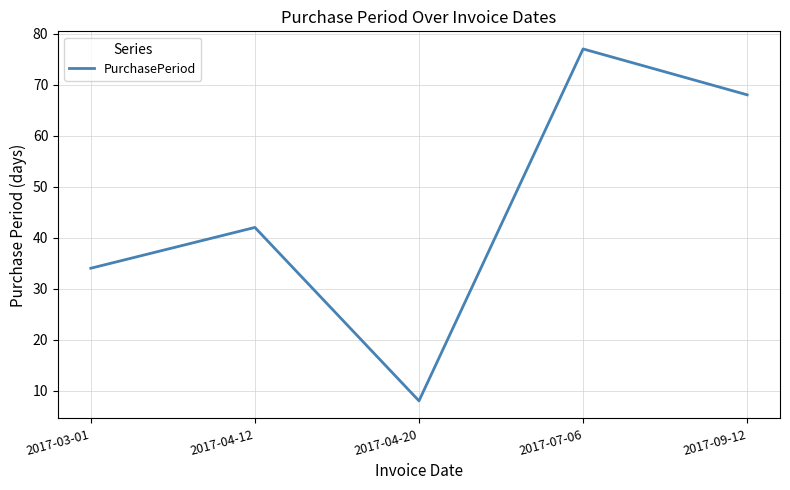

How many lines are shown in the chart?

1